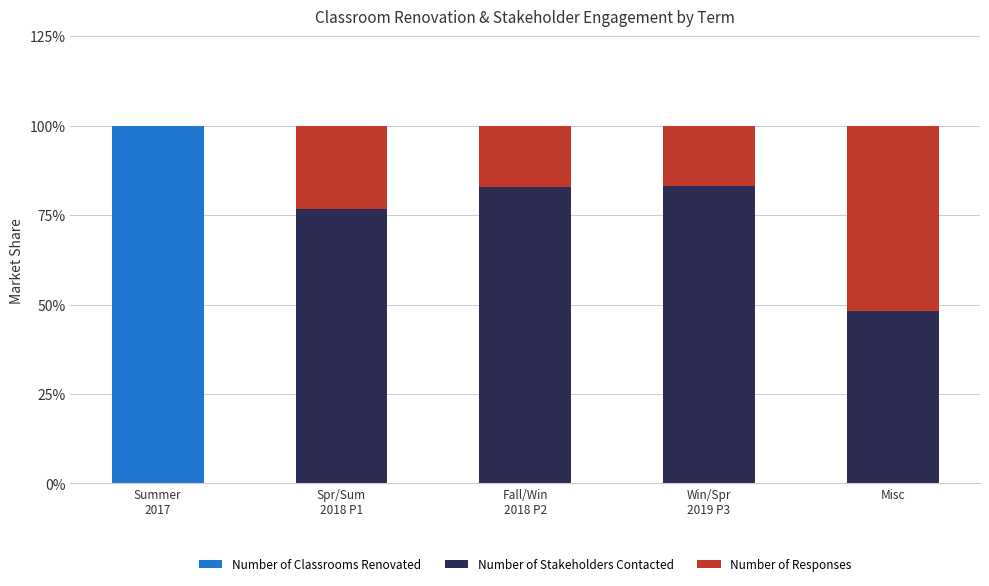

How many distinct data groups are displayed?

3